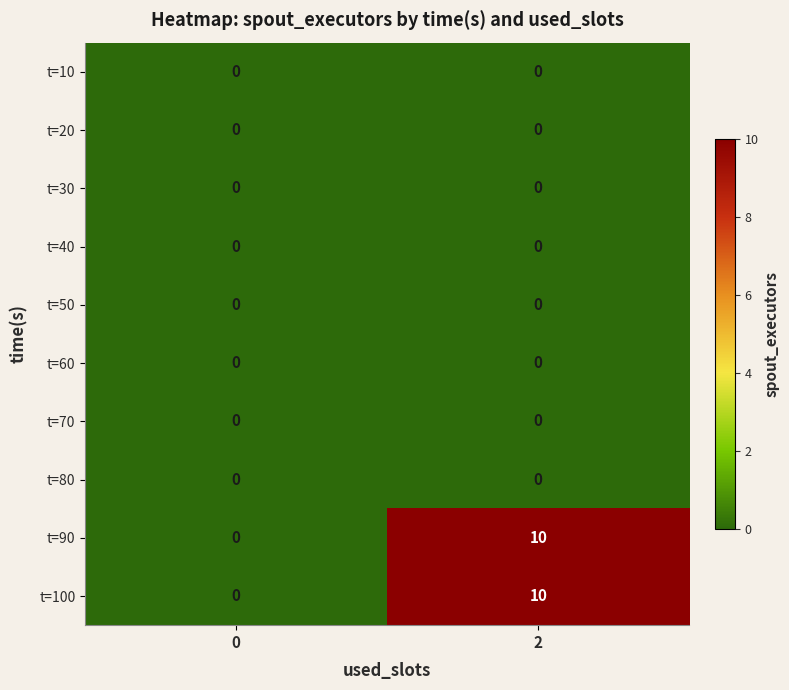

At how many categories does at least one series exceed 2?

1